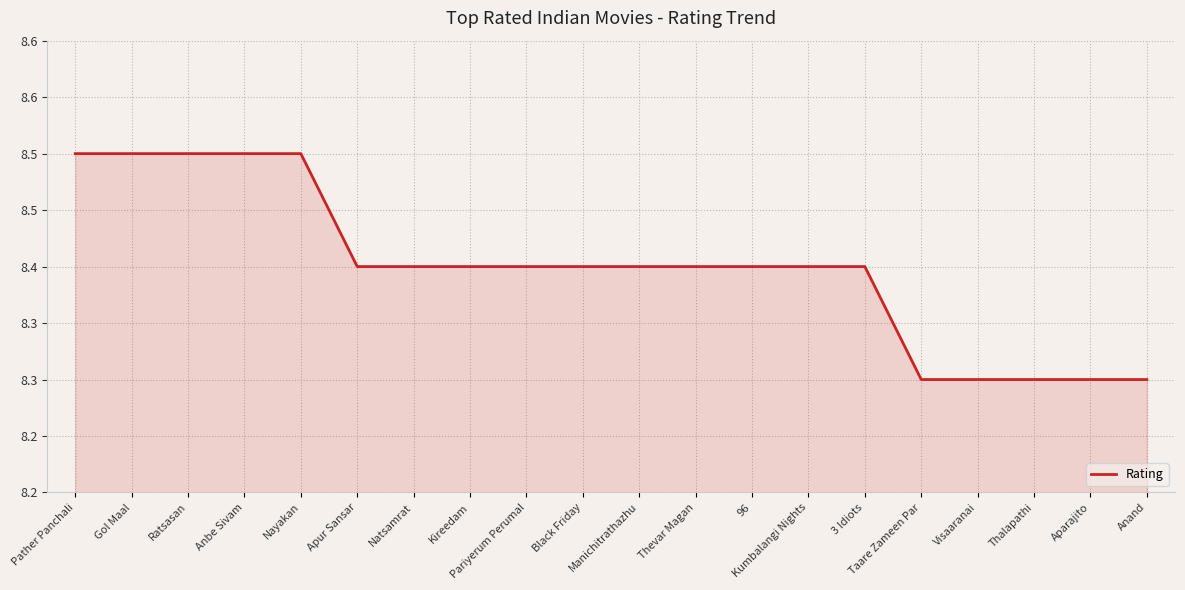

Which has a higher value, Thalapathi or Natsamrat?

Natsamrat